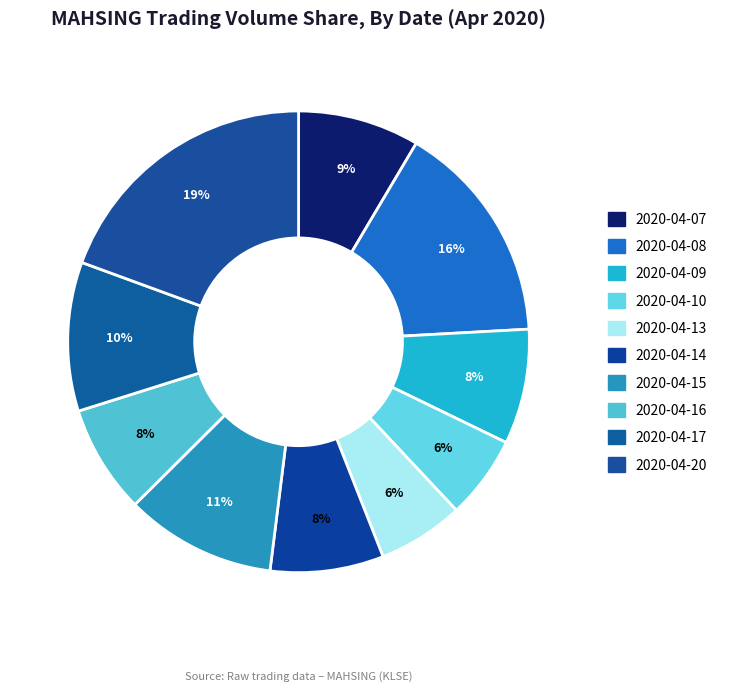

To the nearest percent, what is the combined percentage of 2020-04-20 and 2020-04-14?

27%